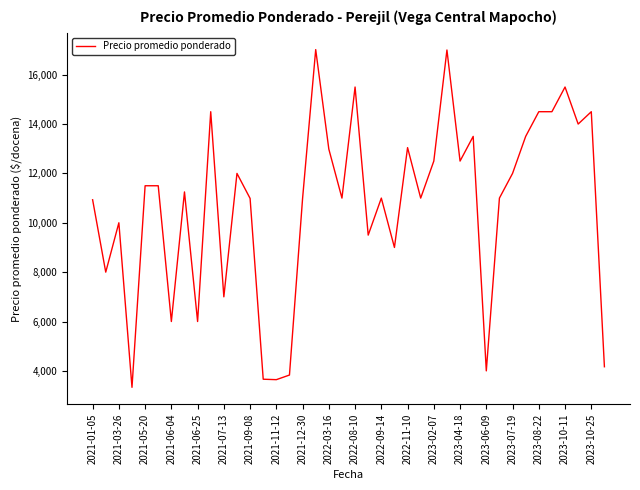

Is this an area chart (filled region under the line)?

No